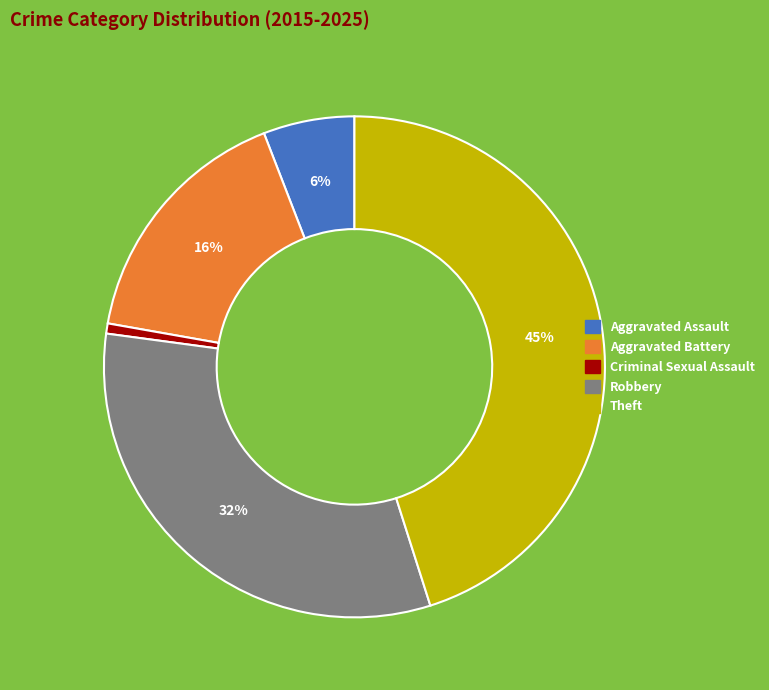

To the nearest percent, what is the average slice percentage?

20%